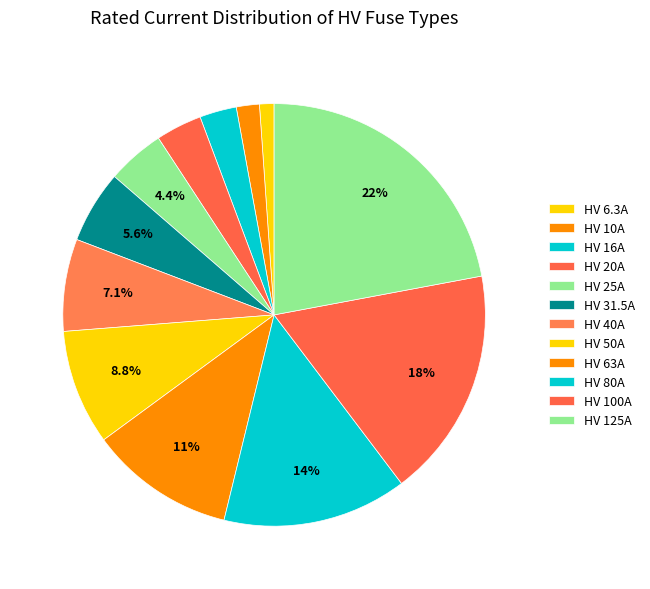

The HV 50A slice represents 3% of the pie. True or false?

False